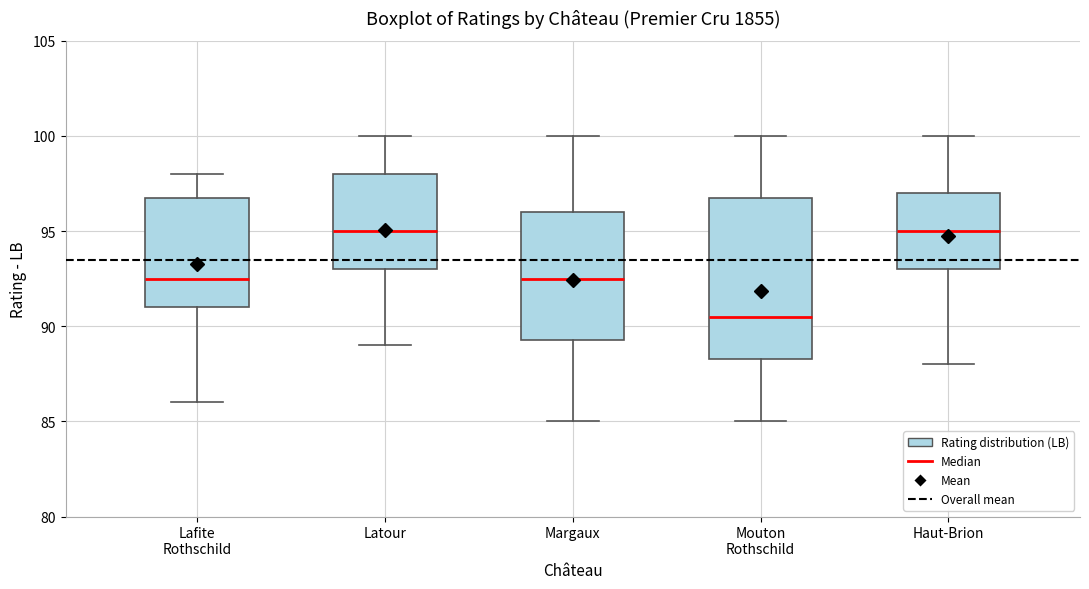

Comparing the boxes themselves (not the whiskers), which one is the tallest?

Mouton Rothschild